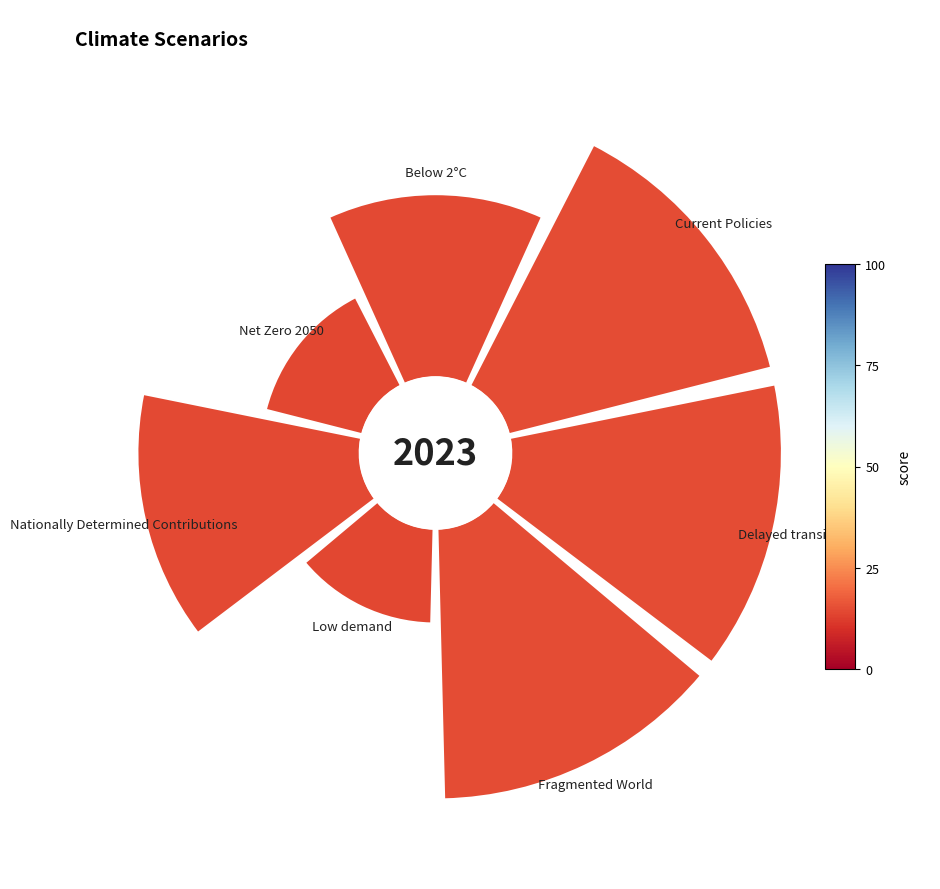

How much of the chart is everything except 225°?

93.3%